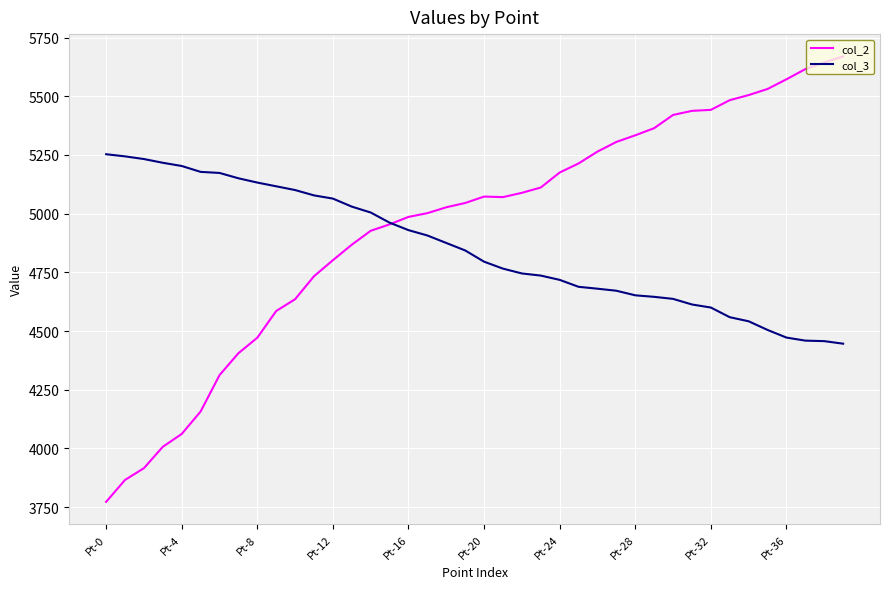

Rank the series by their average value, from highest to lowest.

col_2, col_3